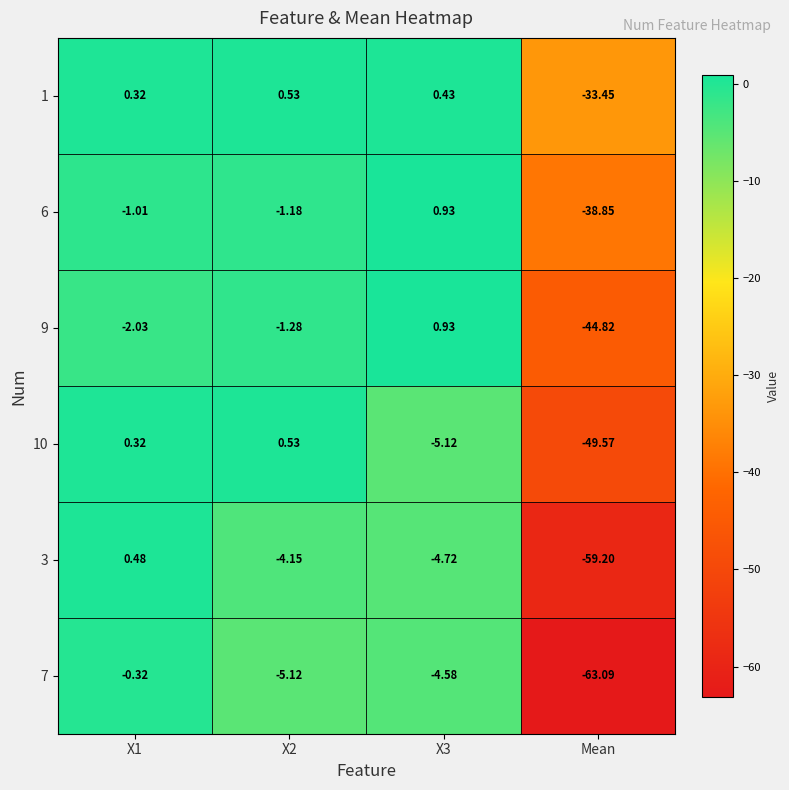

Which category has the lowest value in the 6 series?

Mean